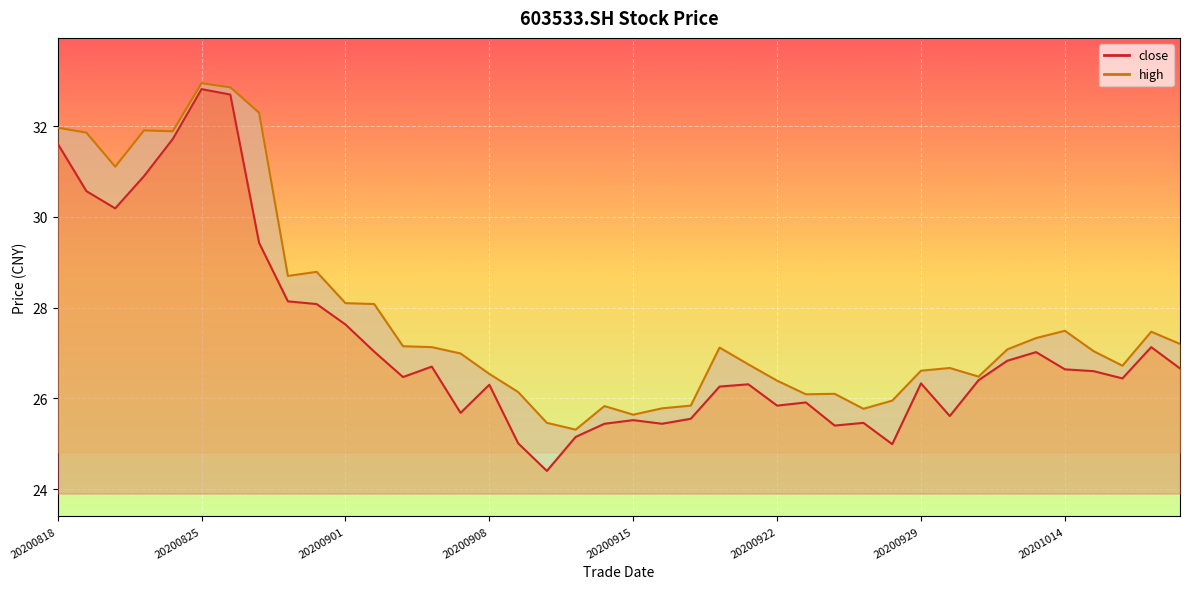

At which category does close reach its first local valley?

20200820